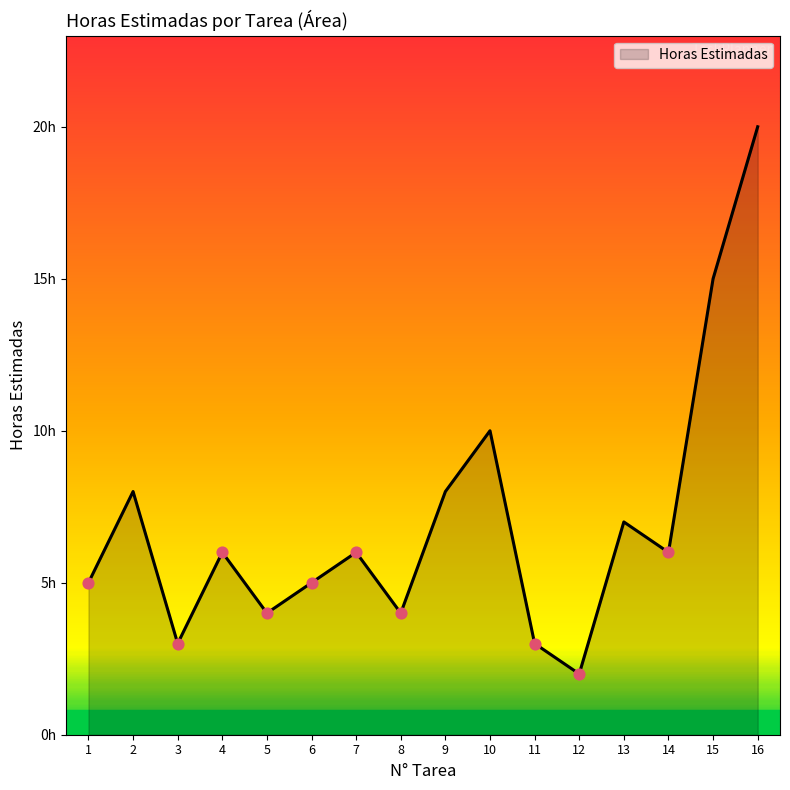

Approximately how many times larger is the value at 4 compared to 6?

1.2